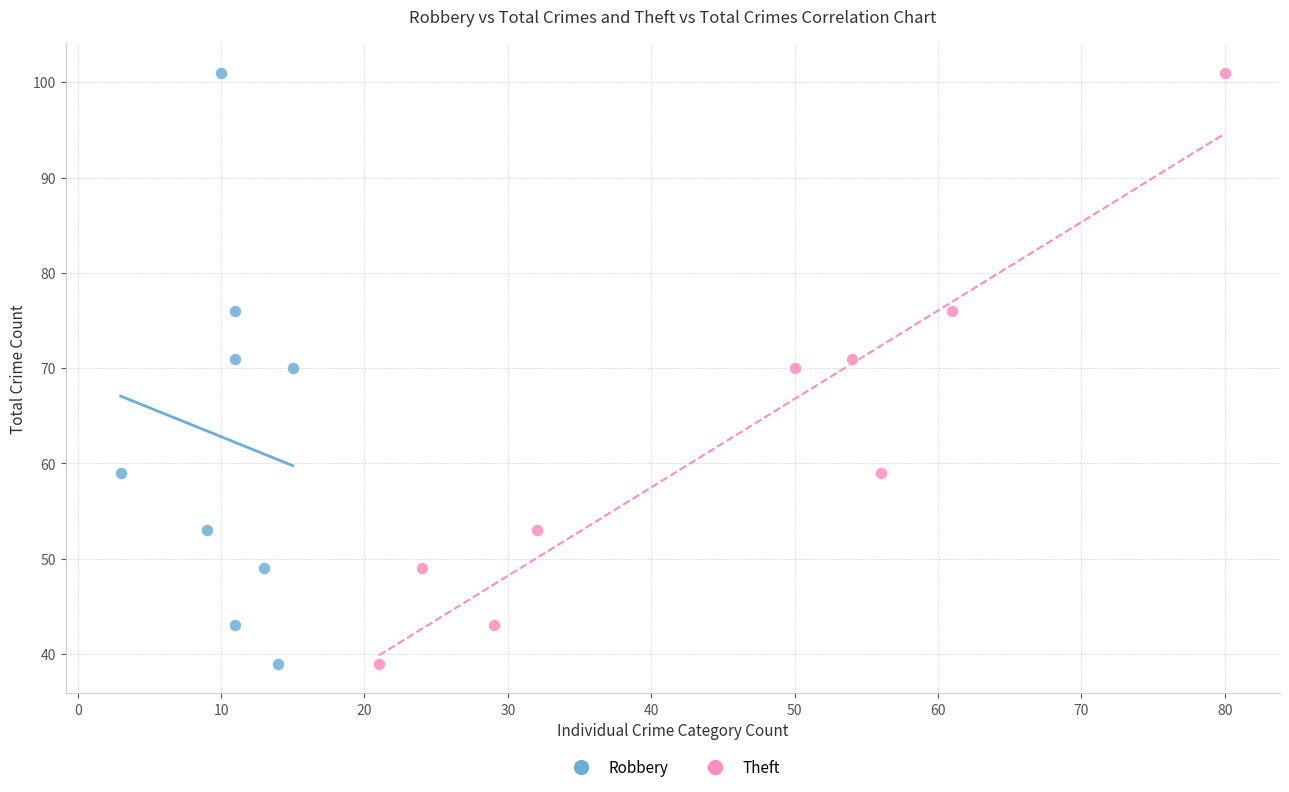

What are all the series names shown in the legend?

Robbery, Theft